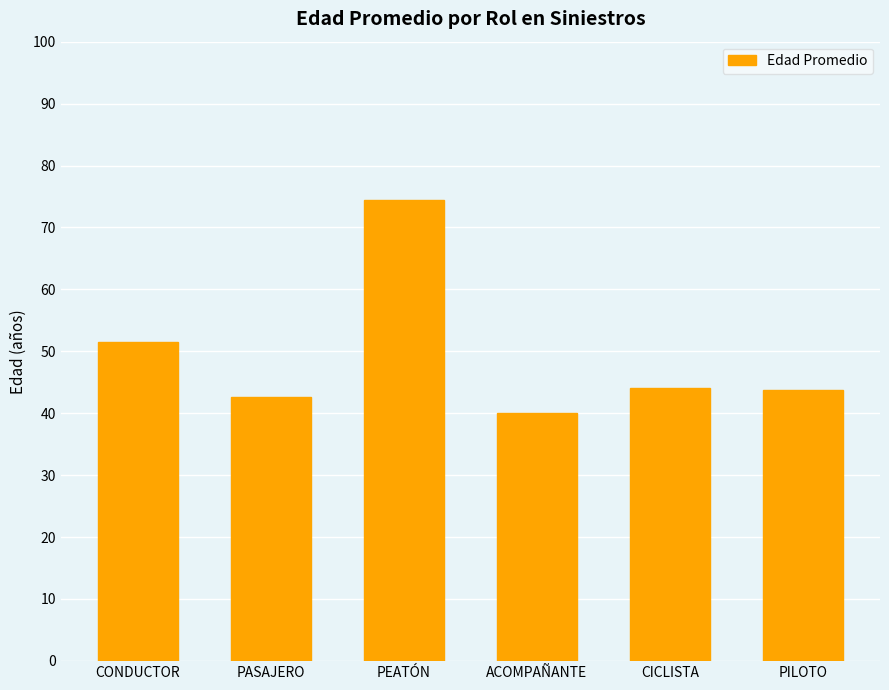

What is the difference between the second highest and minimum values?

11.5